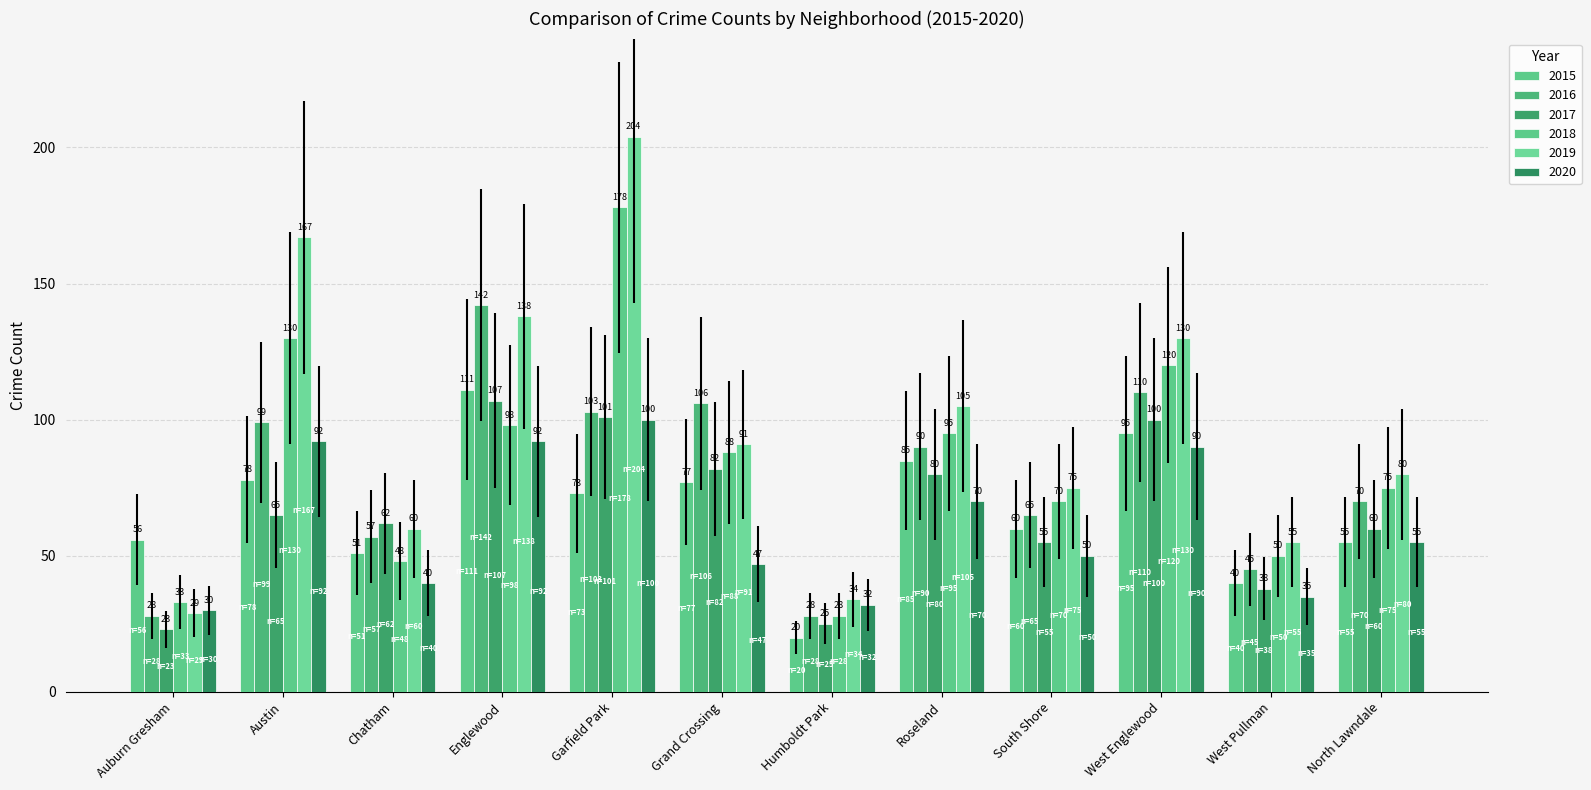

What position from the right is Humboldt Park?

6